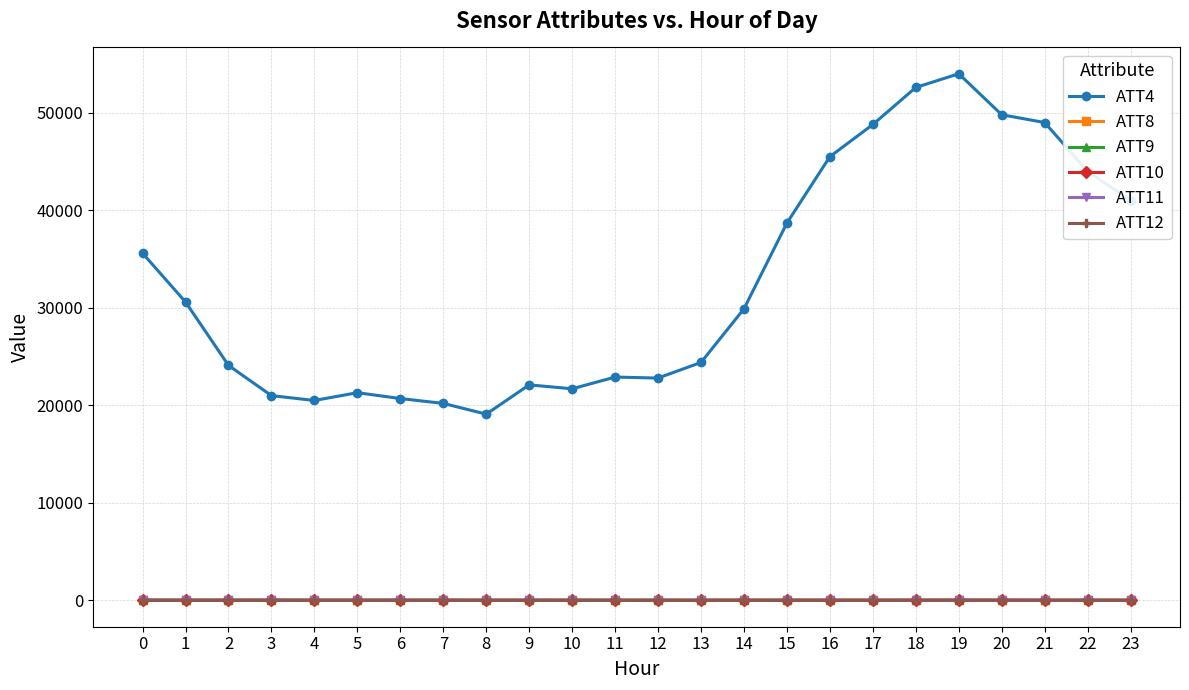

What is the average value of the ATT9 series?

16.8